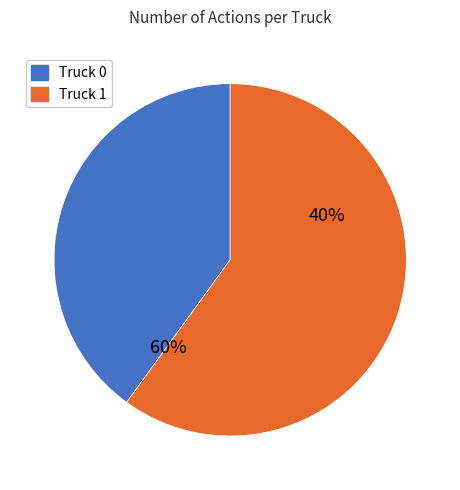

Which category has the biggest portion of the pie?

Truck 1